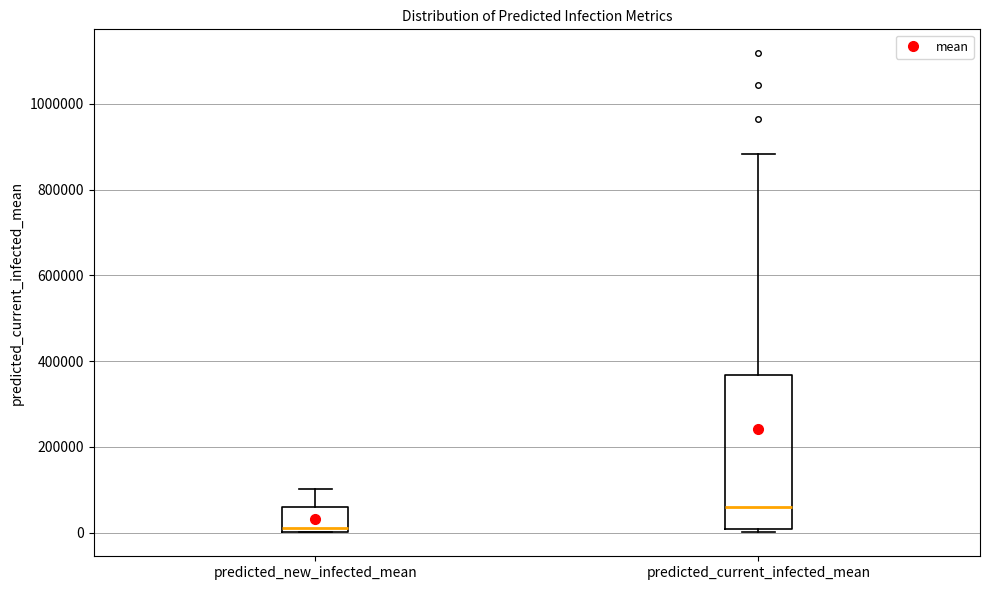

Reading left to right, read every box against the y-axis: the position of its median line, the range the box covers, and the ends of its whiskers. The values are not printed on the chart, so give them approximately, as read against the axis.

predicted_new_infected_mean: median 20000, box 0 to 60000, whiskers 0 to 100000
predicted_current_infected_mean: median 60000, box 0 to 360000, whiskers 0 (just below the box's lower edge) to 880000